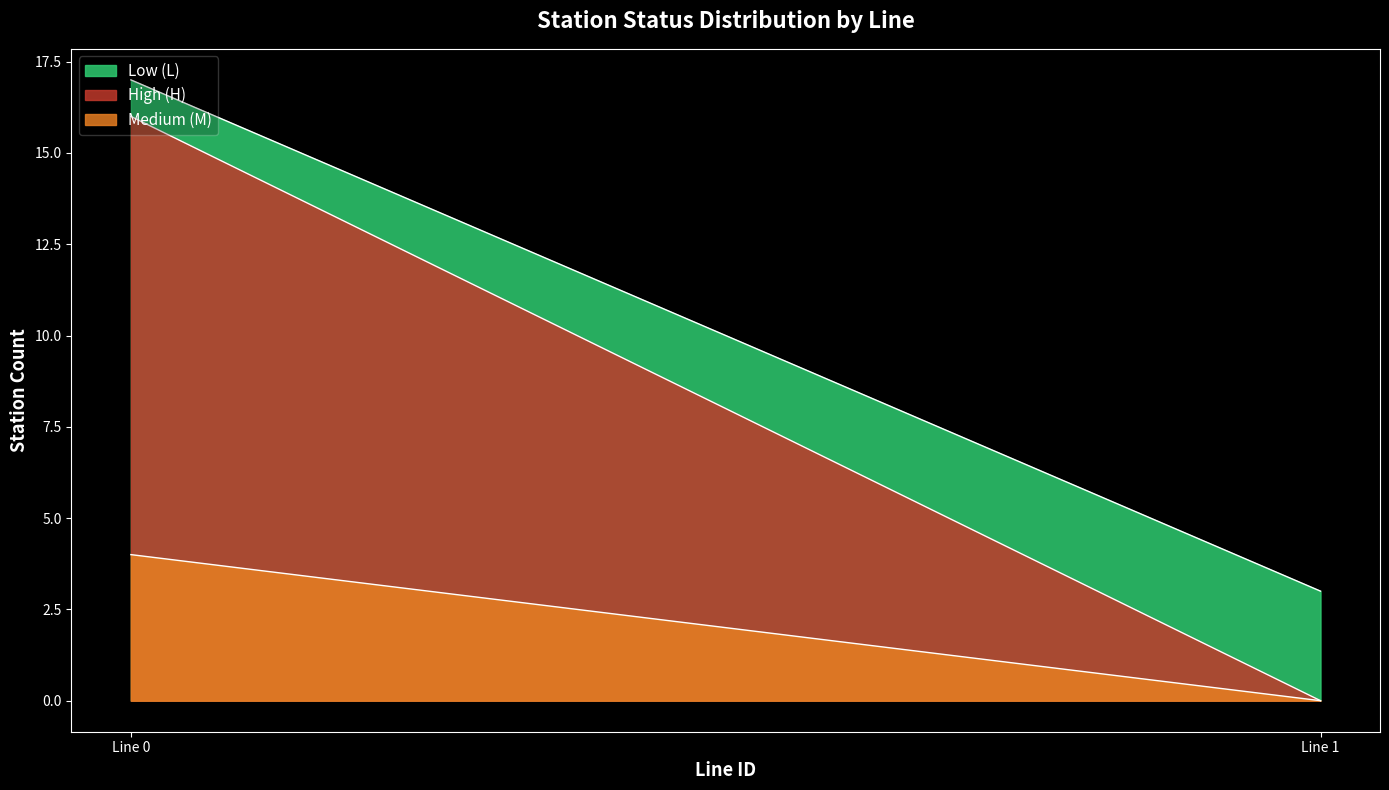

How many series are shown in this chart?

3